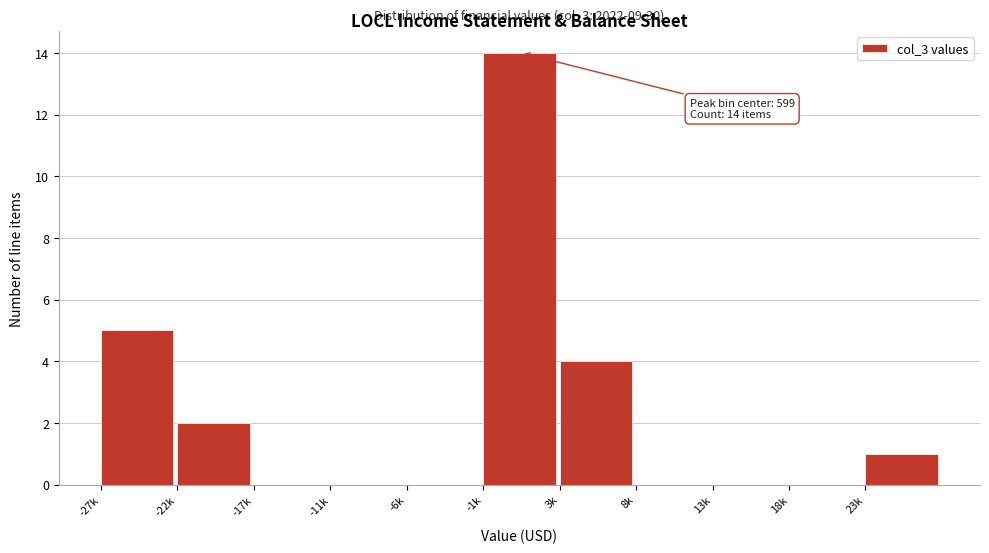

Reading right to left, extract all data points from this chart.

23k=1	18k=0	13k=0	8k=0	3k=4	-1k=14	-6k=0	-11k=0	-17k=0	-22k=2	-27k=5